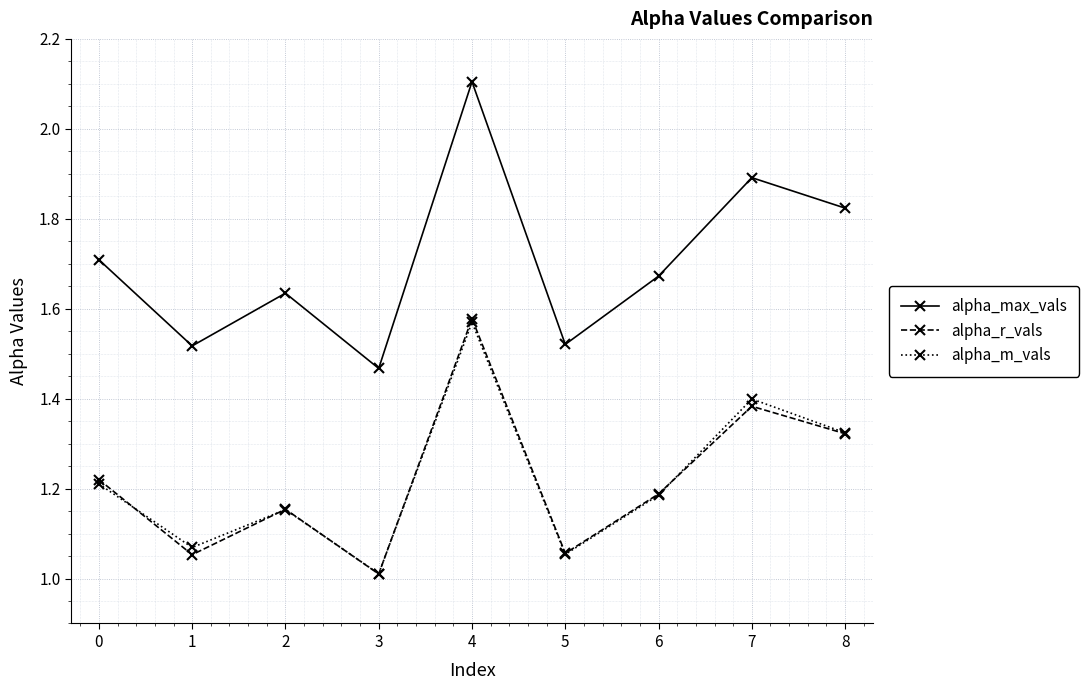

Does the chart display data point markers on the line(s)?

Yes